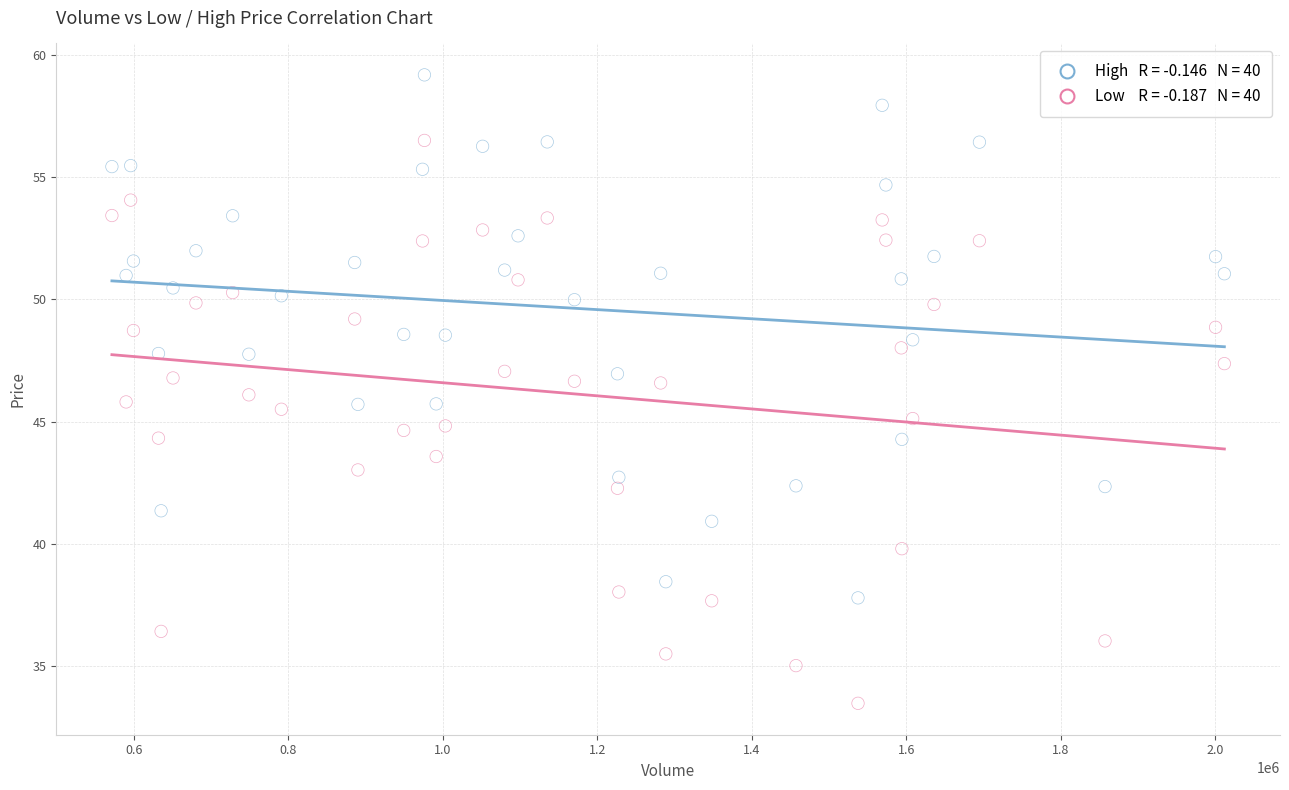

Across all data points, what is the range of Y values (max minus min)?

25.7